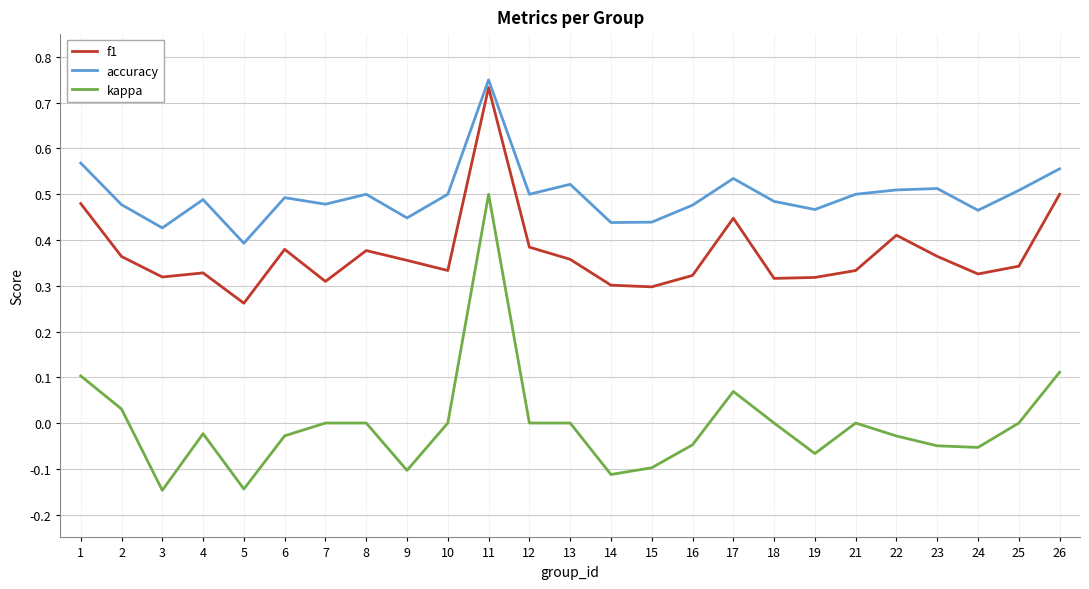

What is the sum of the f1 values at 7 and 11?

1.0